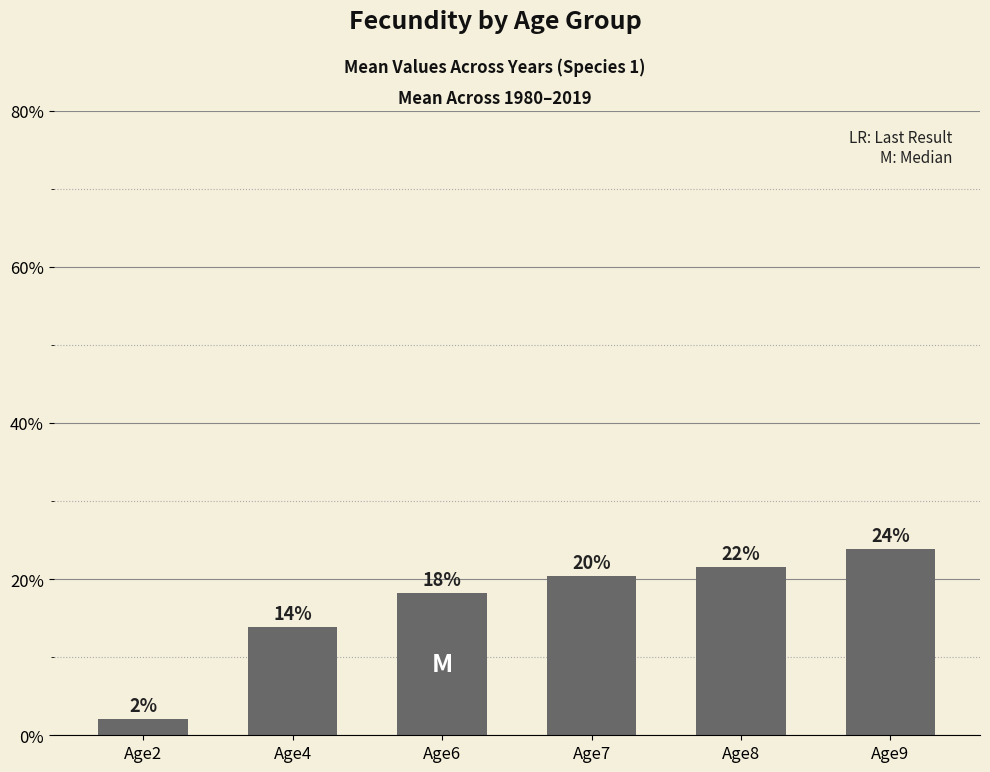

Does the chart contain stacked bars?

No